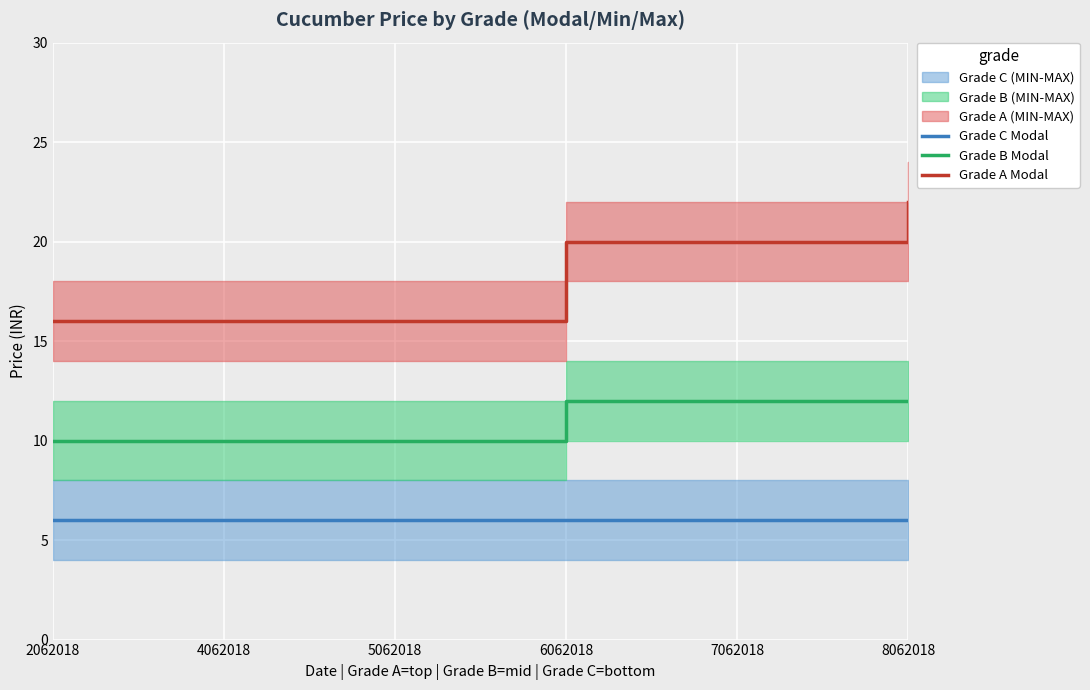

What is the smallest value displayed?

6